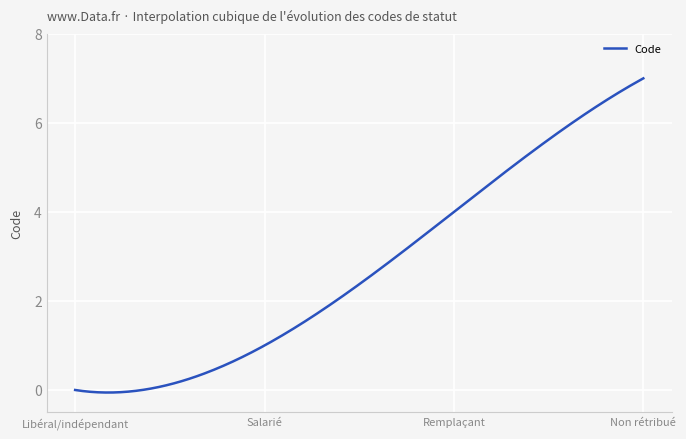

Does the chart have visible grid lines?

Yes